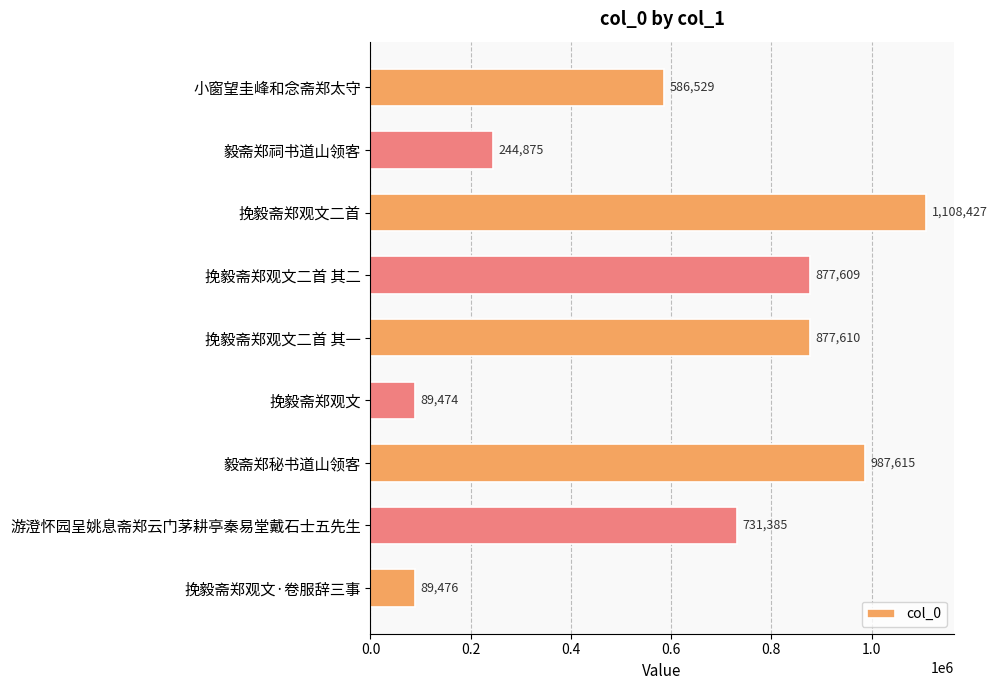

Which has a higher value, 毅斋郑祠书道山领客 or 挽毅斋郑观文·卷服辞三事?

毅斋郑祠书道山领客